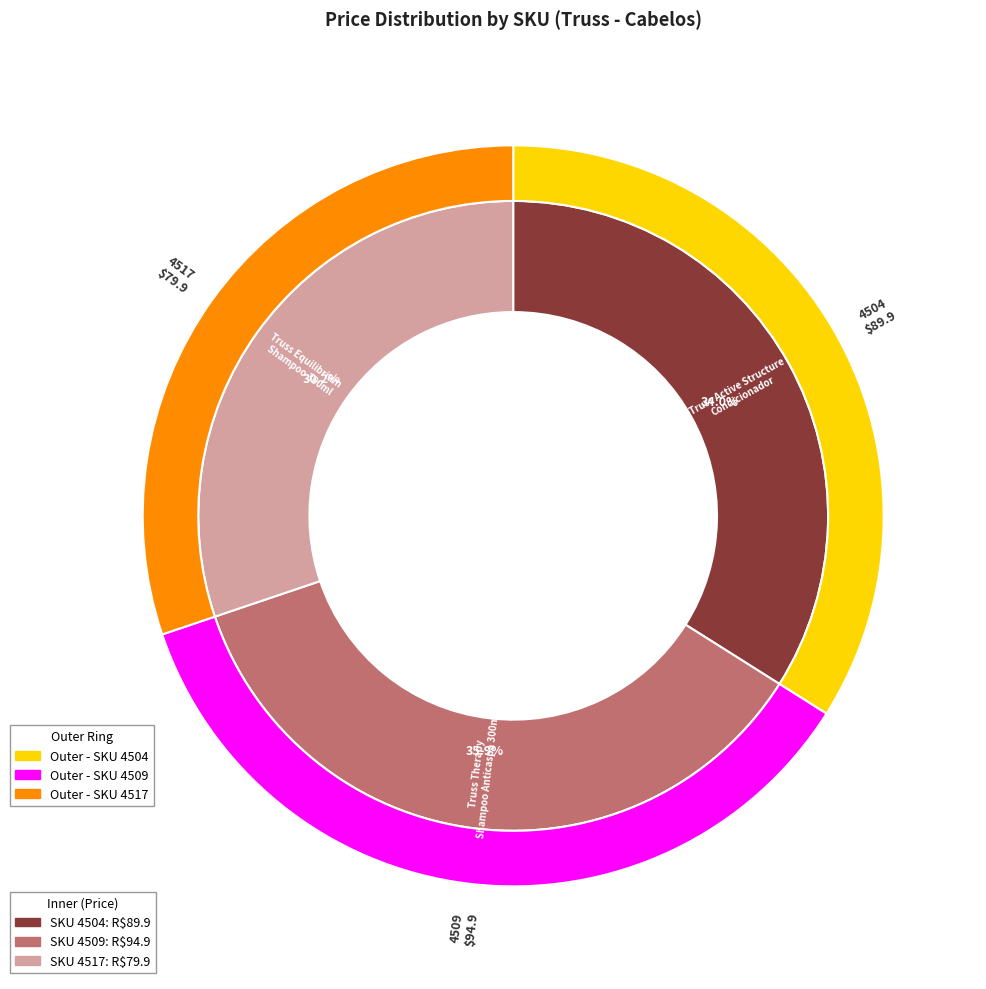

Which slice is the smallest?

4517